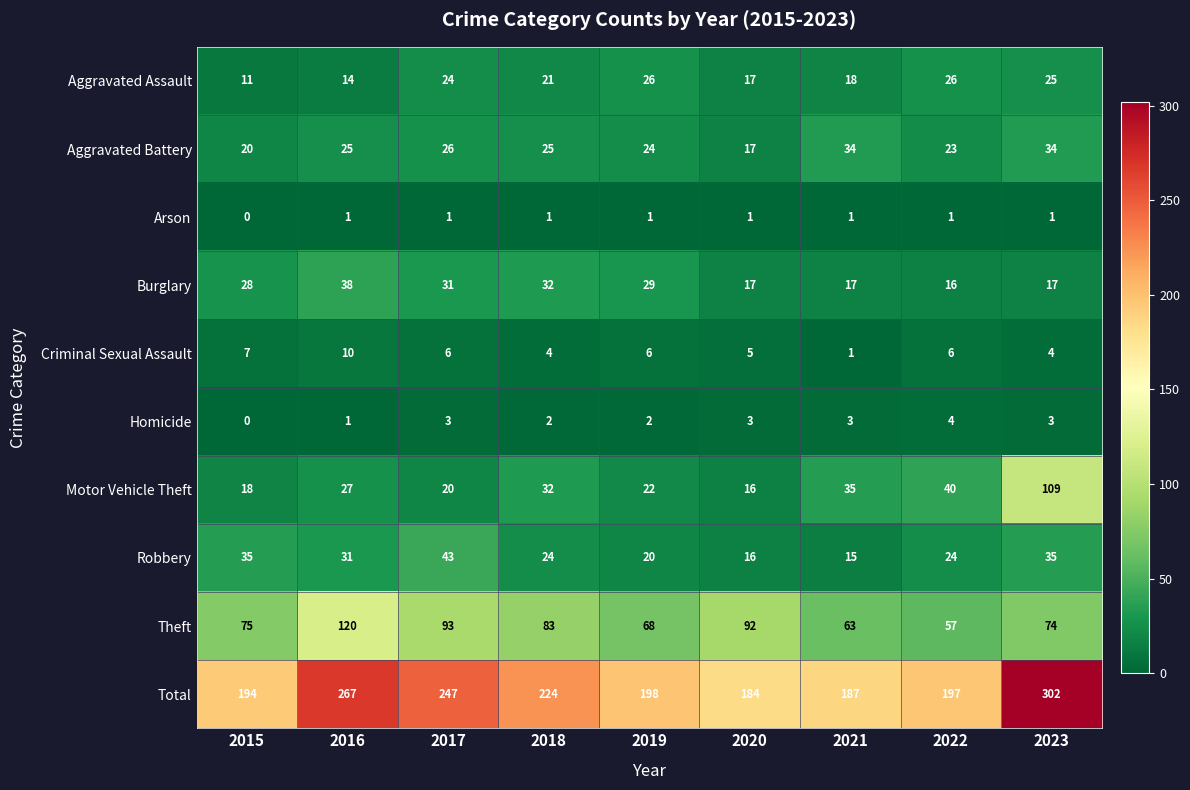

Which series has the largest total across all categories?

Total